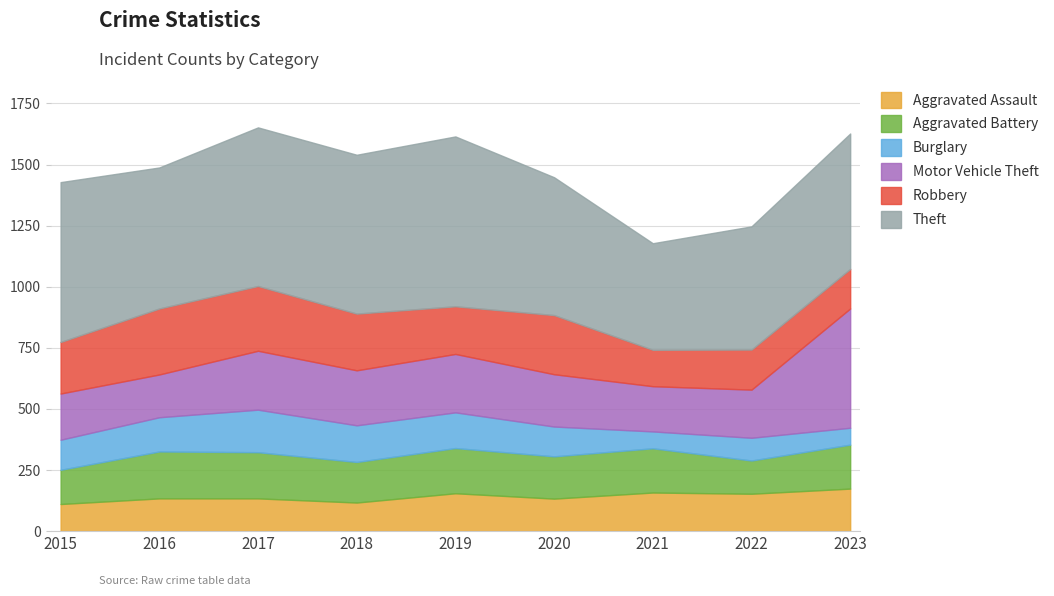

The Motor Vehicle Theft series shows 225 at 2018. True or false?

True